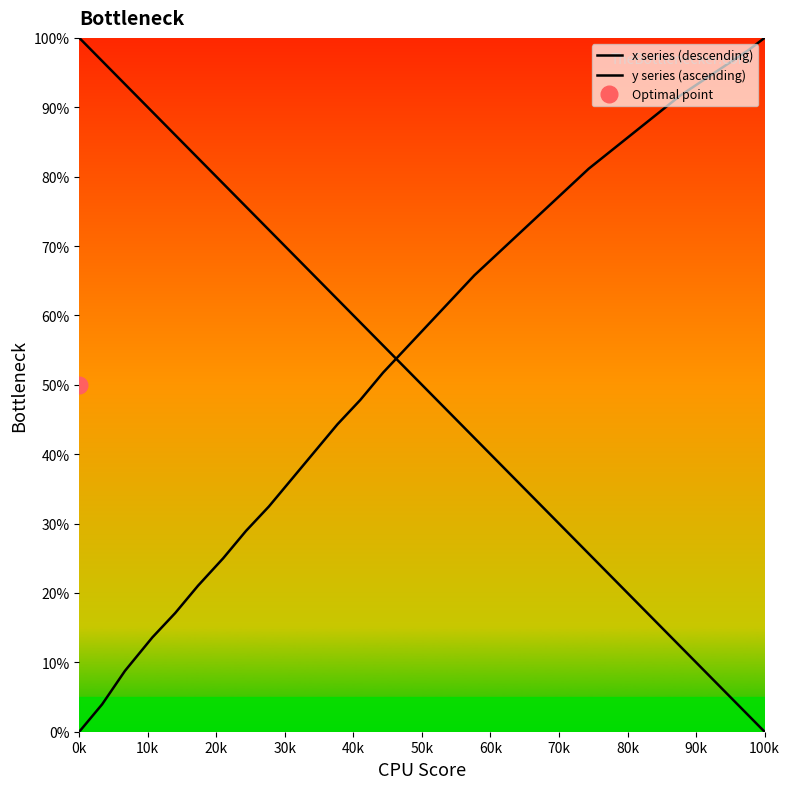

How many data points in x series (descending) are less than 49?

15